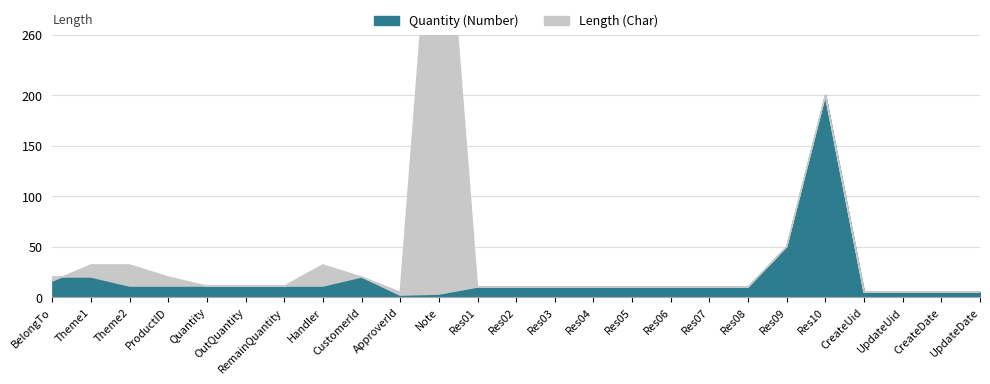

At how many categories does at least one series exceed 269?

1